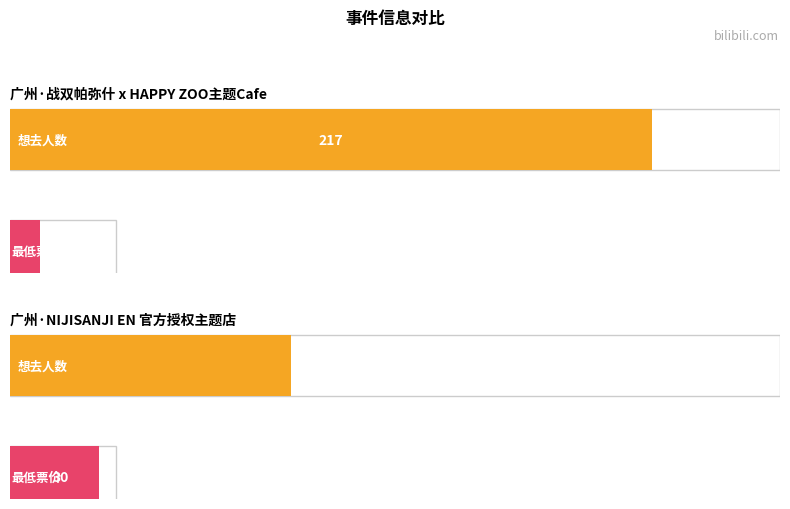

Read the 想去人数 value at 广州·NIJISANJI EN 官方授权主题店, to the nearest 50.

100